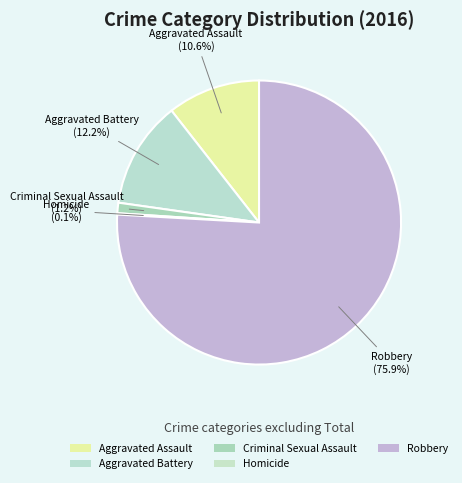

Does any single category account for the majority?

Yes